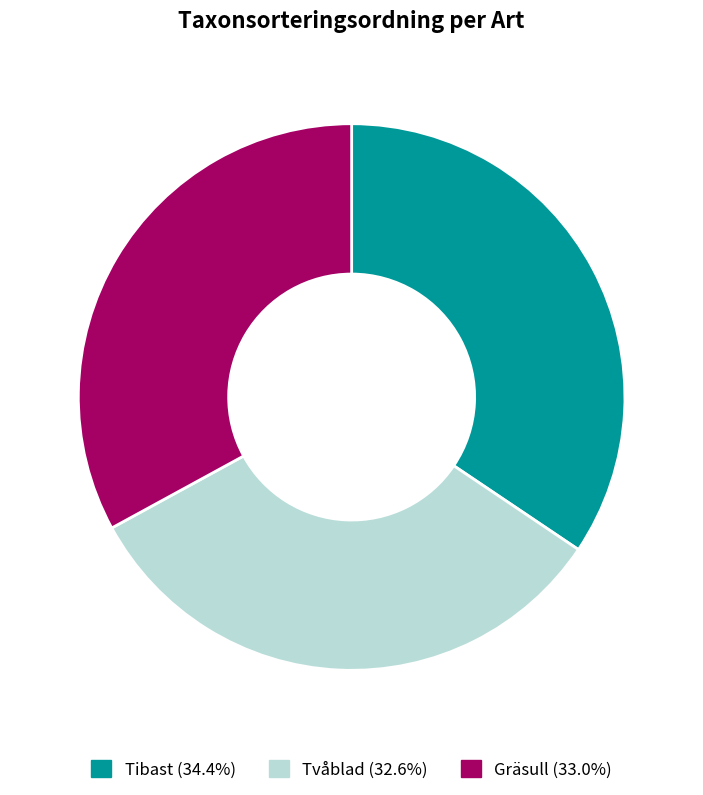

Which slice is the largest?

Tibast